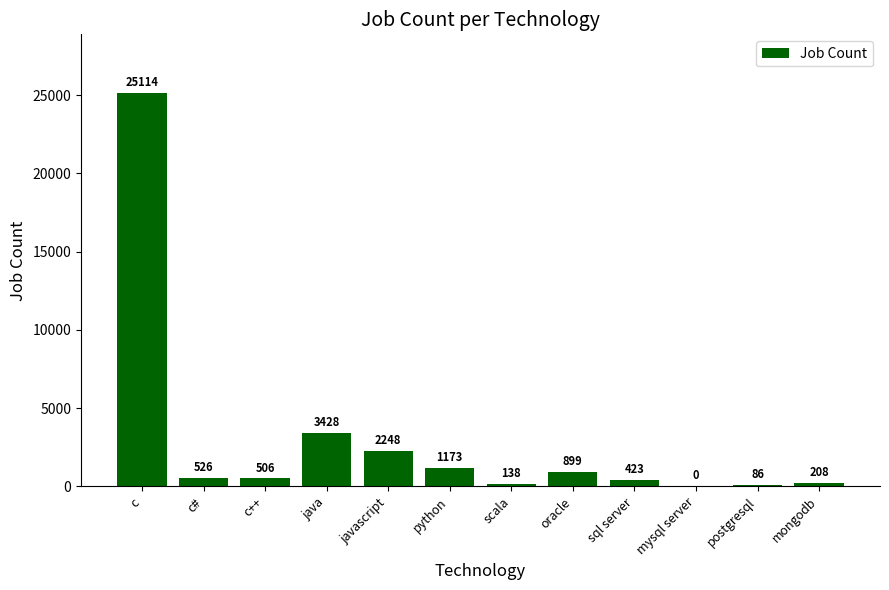

How many series are shown in this chart?

1